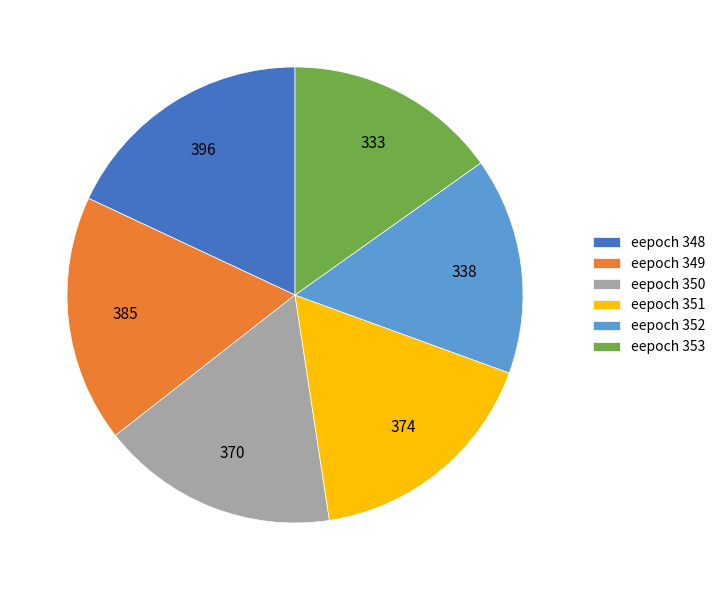

What is the largest slice in the pie chart?

eepoch 348